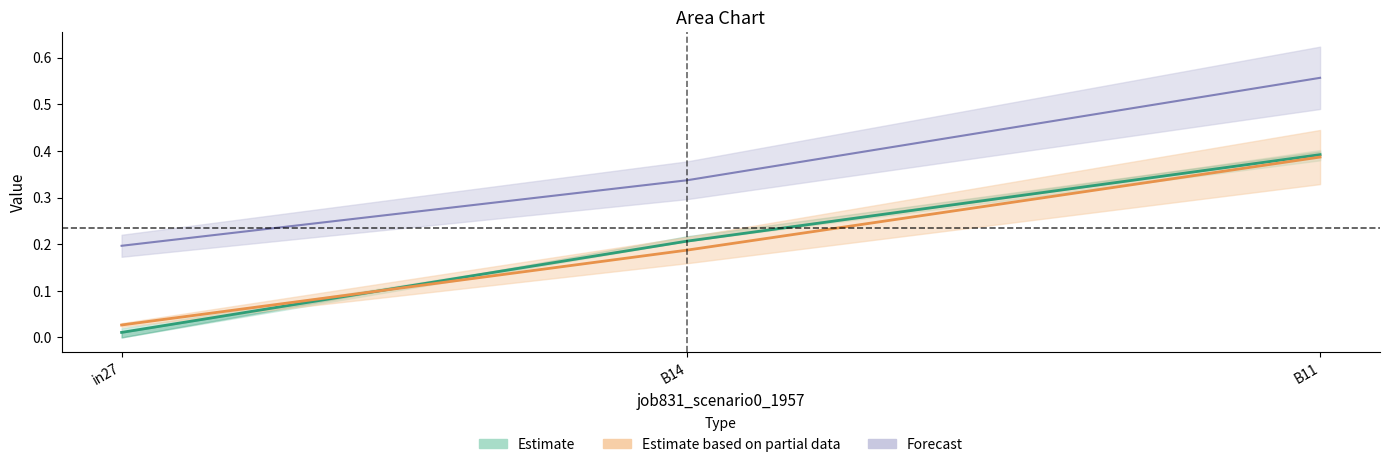

Reading right to left, transcribe all the data shown in this chart.

job837_scenario0_1971: B11=0.4	B14=0.2	in27=0.0
job839_scenario0_1976: B11=0.4	B14=0.2	in27=0.0
job840_scenario0_1979: B11=0.6	B14=0.3	in27=0.2